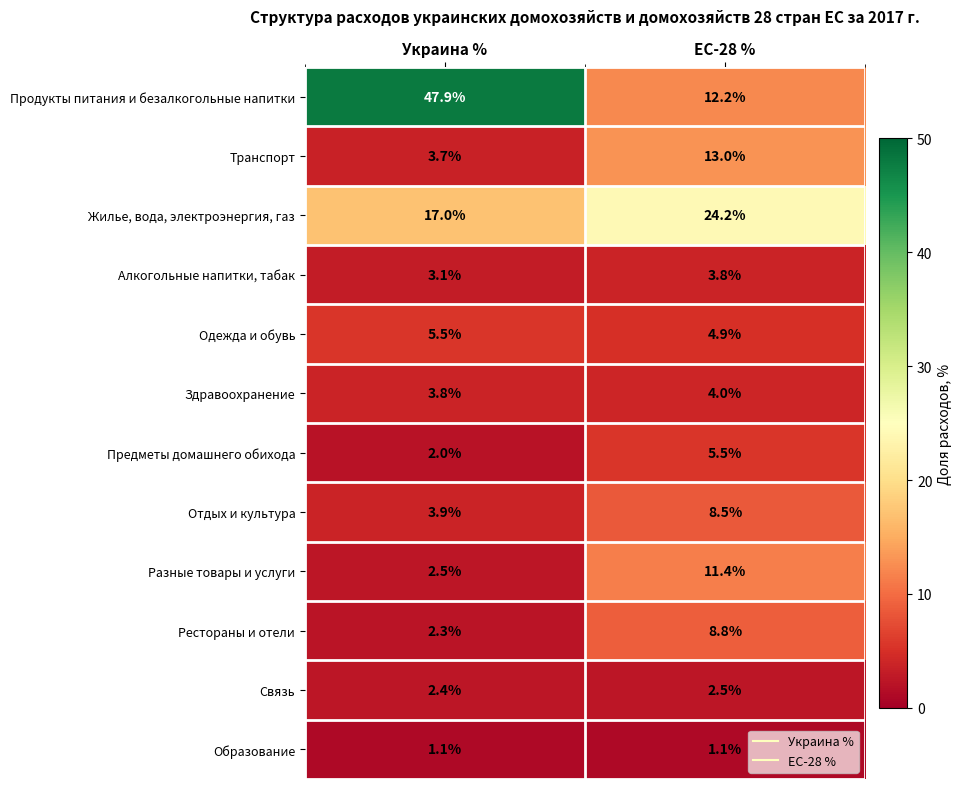

What is the sum of the Продукты питания и безалкогольные напитки values at Украина % and ЕС-28 %?

60.1